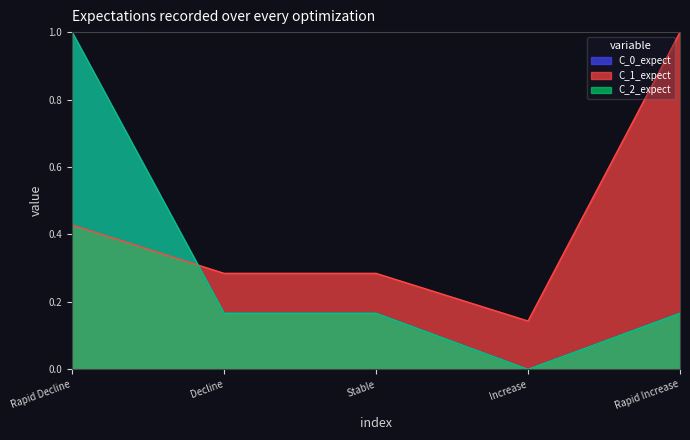

True or false: Current species (no.) and Current species conclusive (perc.) intersect in this chart.

False